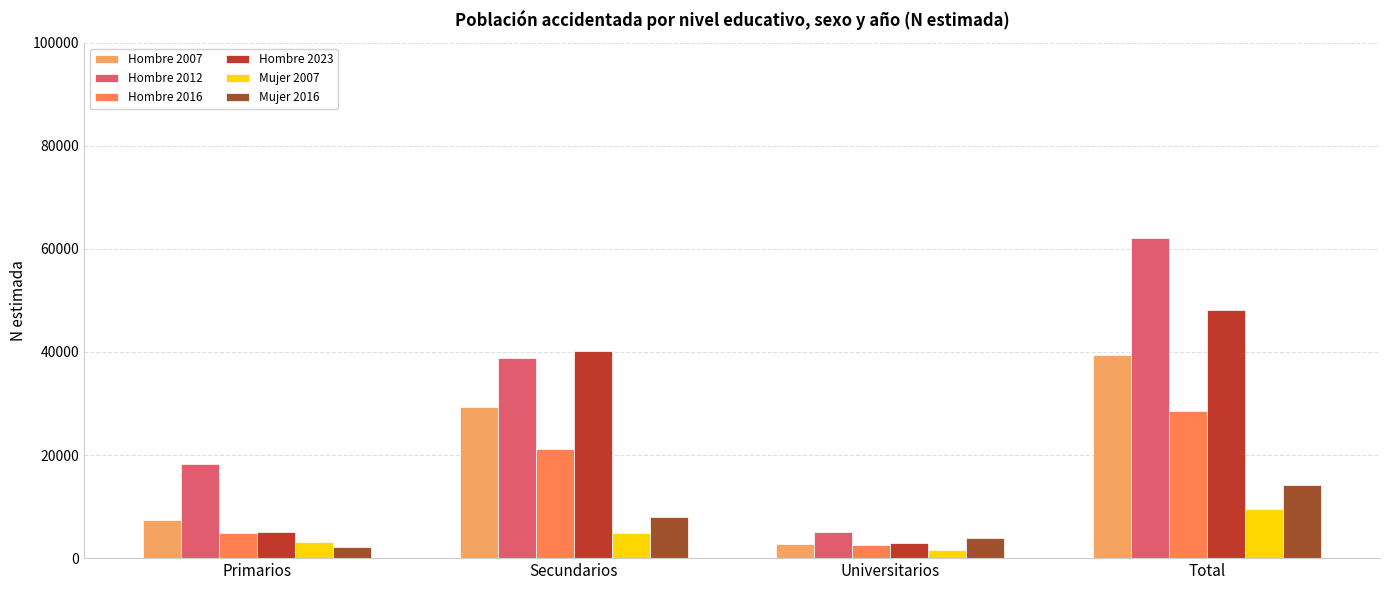

What is the difference between the highest and lowest values at Primarios?

16233